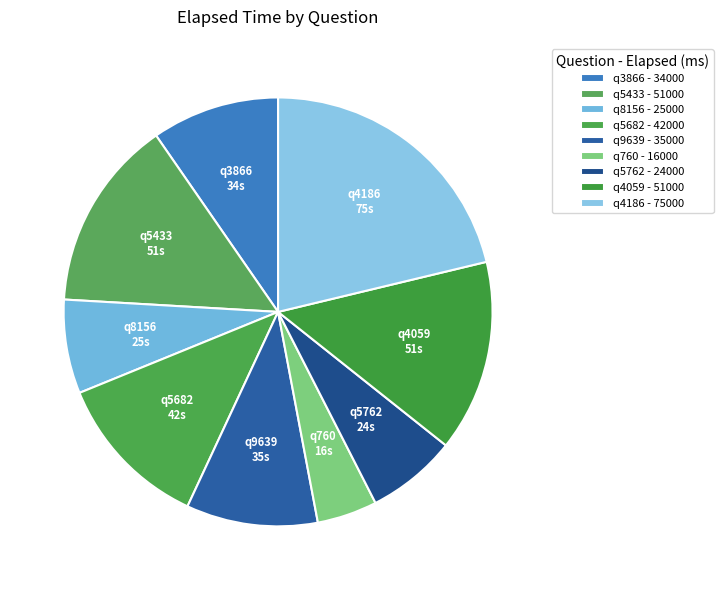

What is the ratio of the value at q4059 to the value at q3866?

1.5